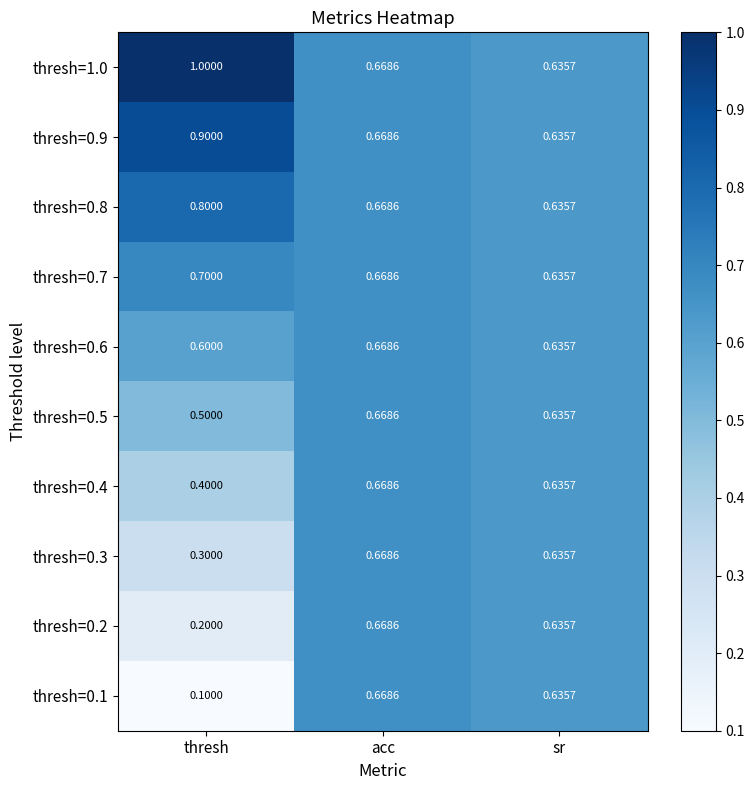

List the labels in order of thresh=0.8 value, smallest first.

sr, acc, thresh